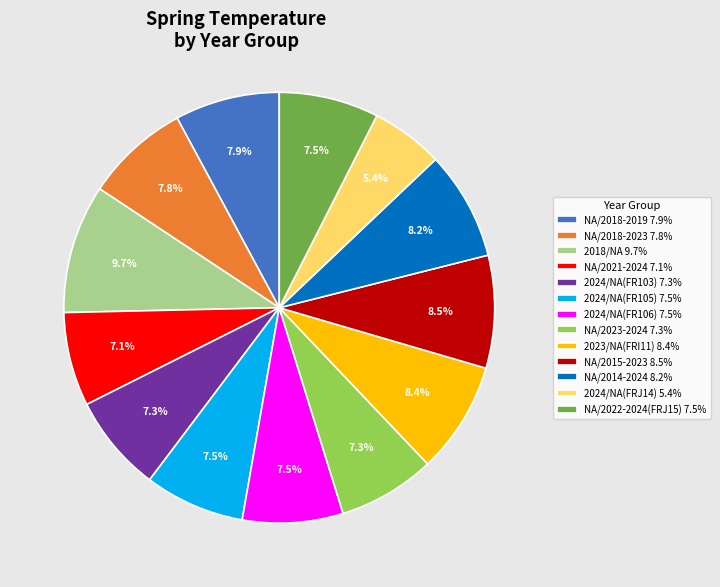

What is the total percentage of NA/2014-2024 and NA/2023-2024?

15.5%